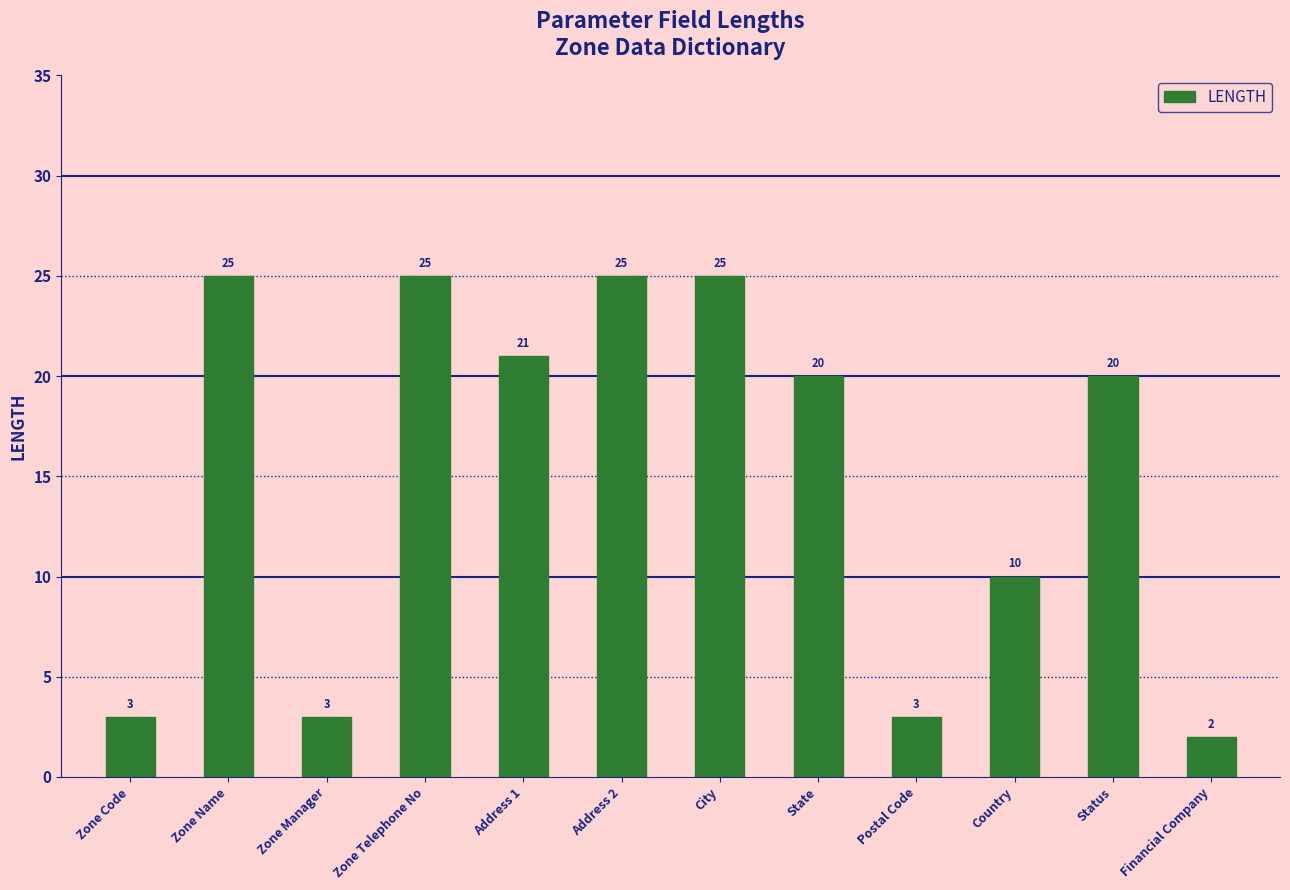

What is the sum of all values?

182